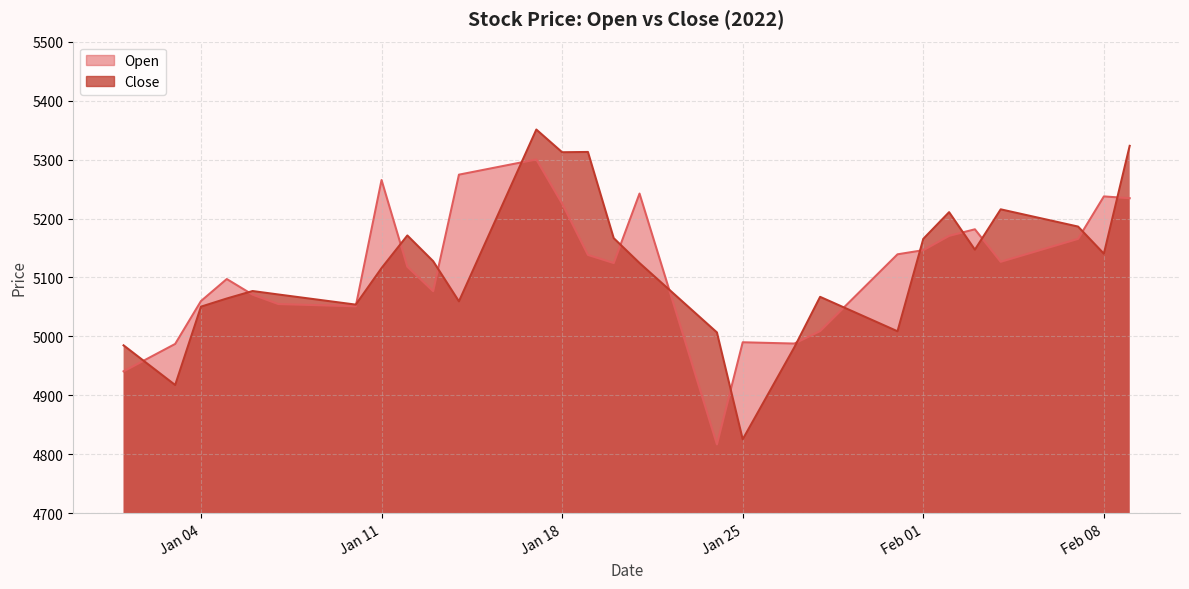

Which series has the largest total across all categories?

Open